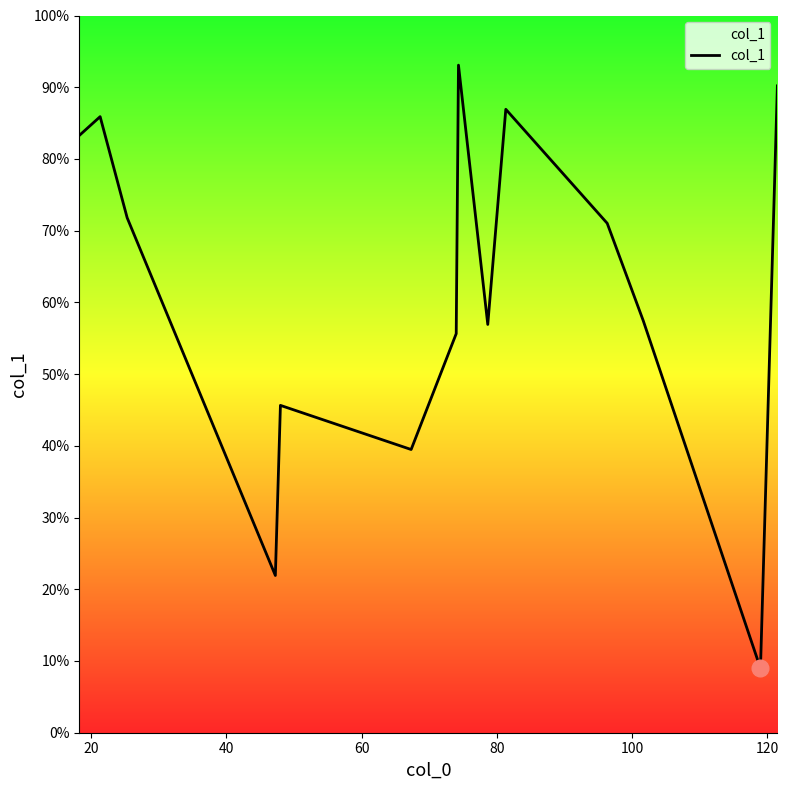

Does the chart display data point markers on the line(s)?

No